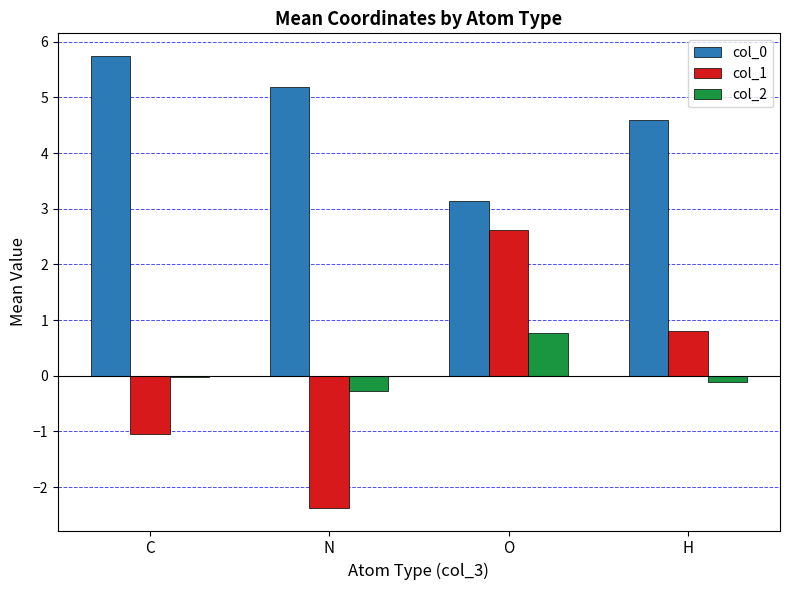

Between O and H, which series saw the biggest shift?

col_1